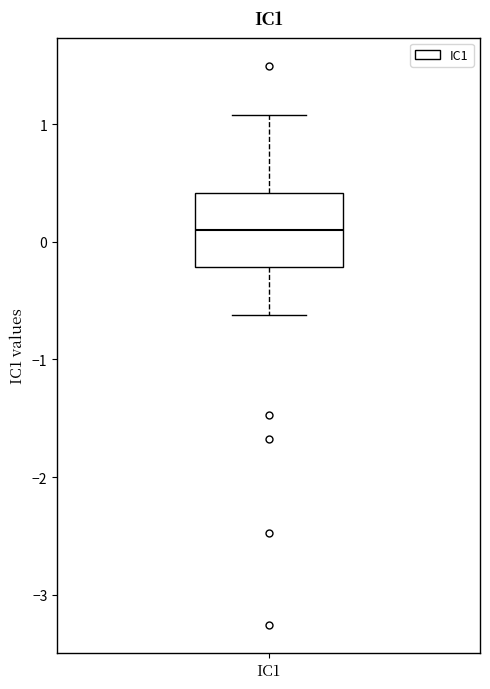

Read this box plot against the y-axis: the position of the median line, the range covered by the box, and the ends of both whiskers. The values are not printed on the chart, so give them approximately, as read against the axis.

median 0.1, box -0.2 to 0.4, whiskers -0.6 to 1.1